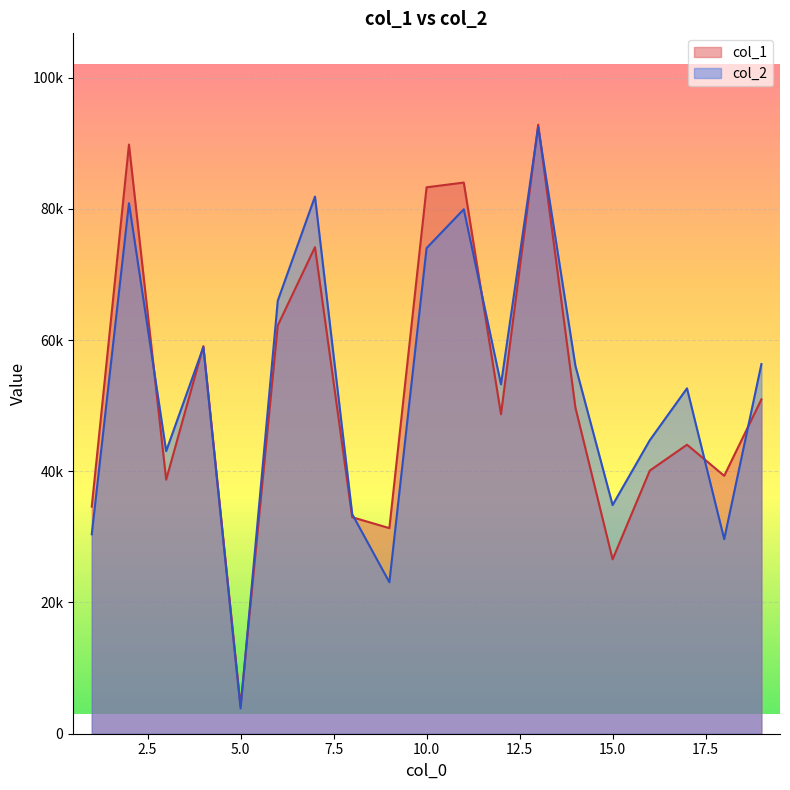

What is the smallest value displayed?

3846